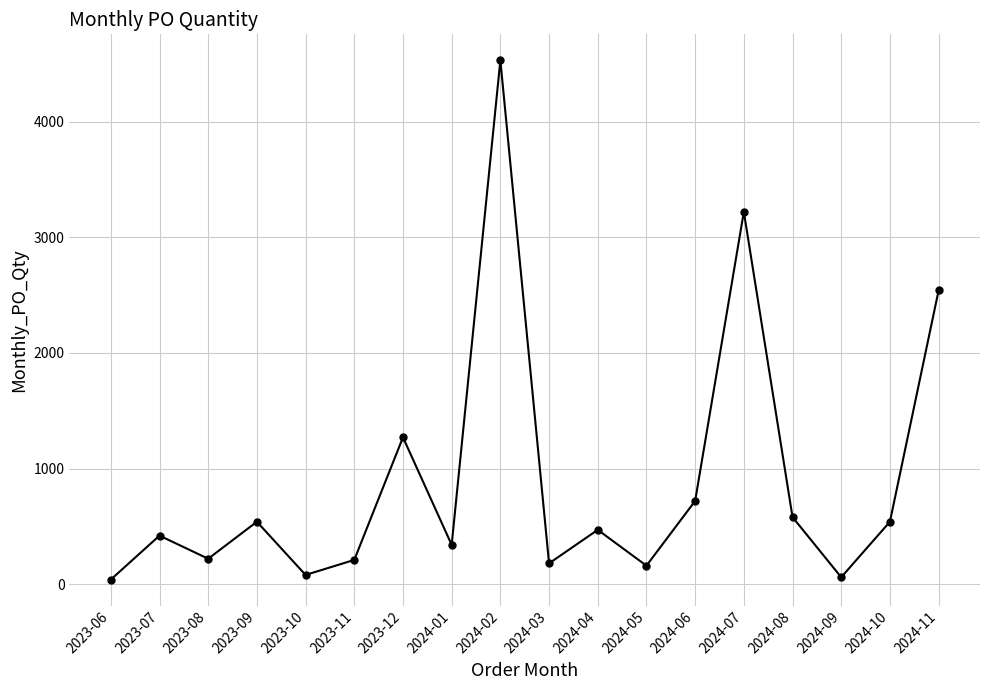

What is the difference between the second highest and second lowest values?

3160